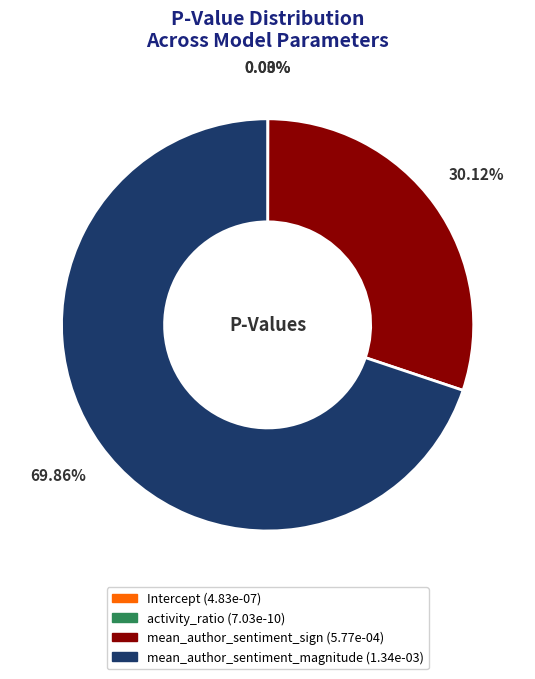

Combined, do mean_author_sentiment_sign and mean_author_sentiment_magnitude account for over 50%?

Yes